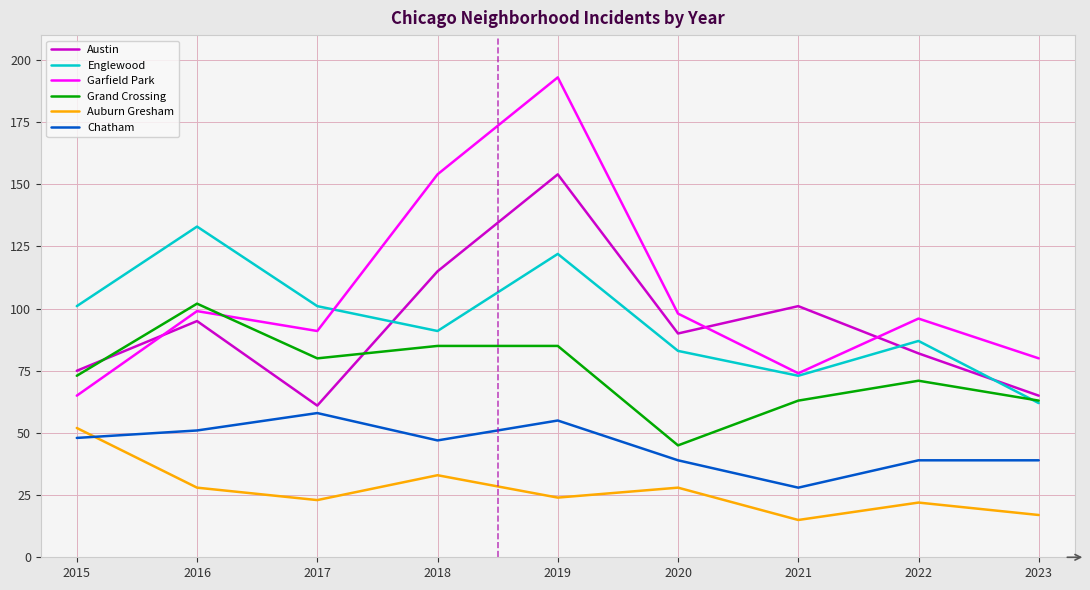

How many distinct data groups are displayed?

6